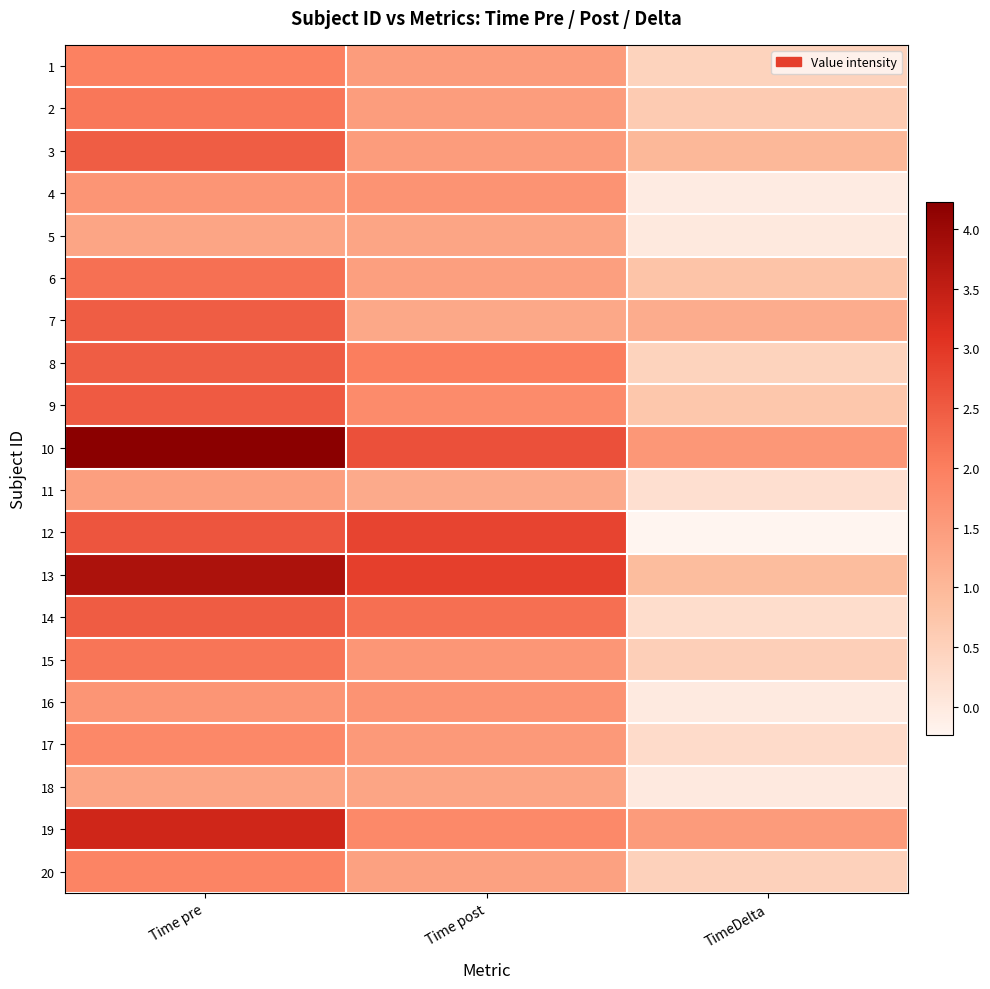

Reading left to right, what are all the values shown in this chart?

1: Time pre=2.0	Time post=1.5	TimeDelta=0.5
2: Time pre=2.1	Time post=1.5	TimeDelta=0.6
3: Time pre=2.5	Time post=1.5	TimeDelta=1.0
4: Time pre=1.6	Time post=1.7	TimeDelta=-0.0
5: Time pre=1.3	Time post=1.3	TimeDelta=0.0
6: Time pre=2.2	Time post=1.4	TimeDelta=0.8
7: Time pre=2.5	Time post=1.3	TimeDelta=1.2
8: Time pre=2.5	Time post=2.0	TimeDelta=0.5
9: Time pre=2.5	Time post=1.8	TimeDelta=0.7
10: Time pre=4.2	Time post=2.6	TimeDelta=1.6
11: Time pre=1.4	Time post=1.2	TimeDelta=0.2
12: Time pre=2.6	Time post=2.8	TimeDelta=-0.2
13: Time pre=3.8	Time post=2.9	TimeDelta=0.9
14: Time pre=2.5	Time post=2.2	TimeDelta=0.3
15: Time pre=2.1	Time post=1.6	TimeDelta=0.5
16: Time pre=1.6	Time post=1.6	TimeDelta=-0.0
17: Time pre=1.8	Time post=1.6	TimeDelta=0.3
18: Time pre=1.3	Time post=1.3	TimeDelta=0.0
19: Time pre=3.3	Time post=1.8	TimeDelta=1.5
20: Time pre=1.9	Time post=1.4	TimeDelta=0.5